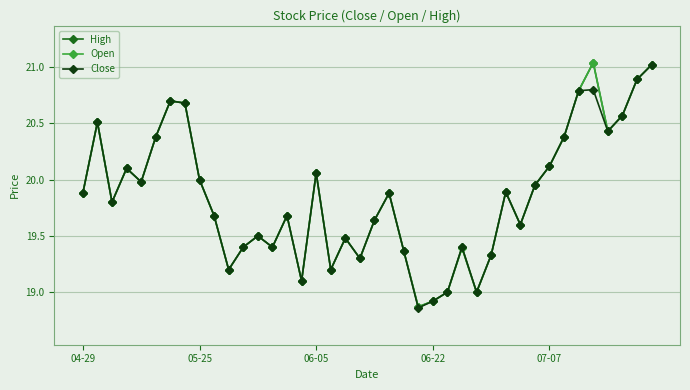

How many interior local valleys does the High series have?

11